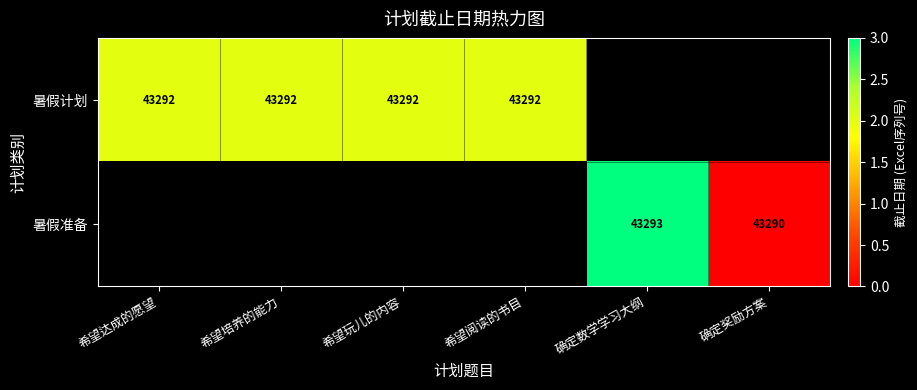

Which has a higher value, 希望培养的能力 or 确定数学学习大纲?

确定数学学习大纲